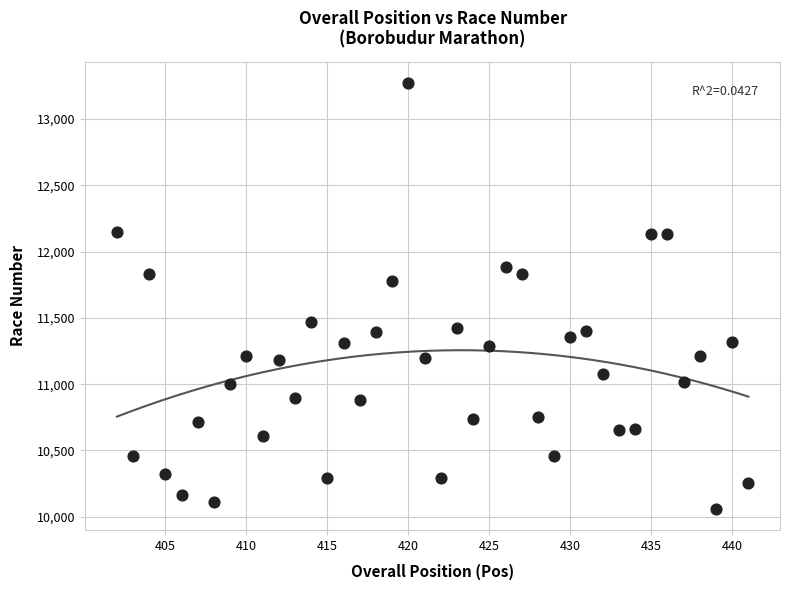

What is the range of Y values (max minus min)?

3213